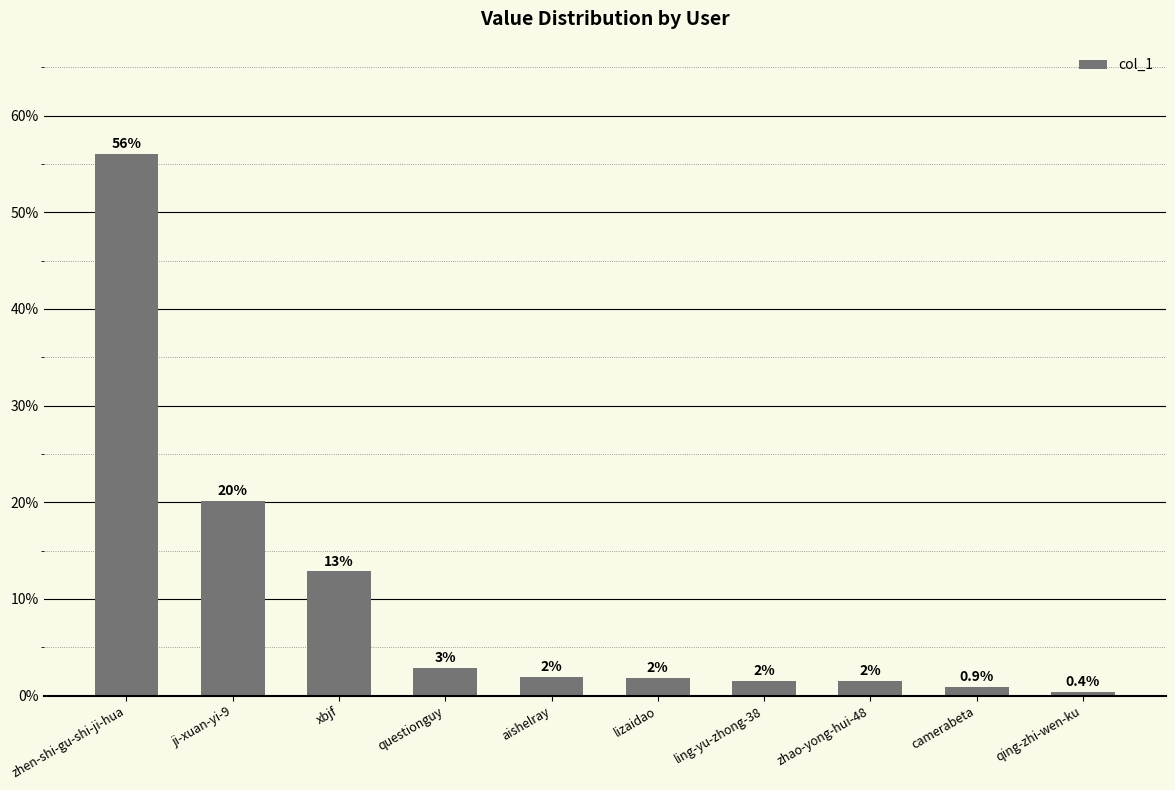

Read the value at camerabeta.

0.9